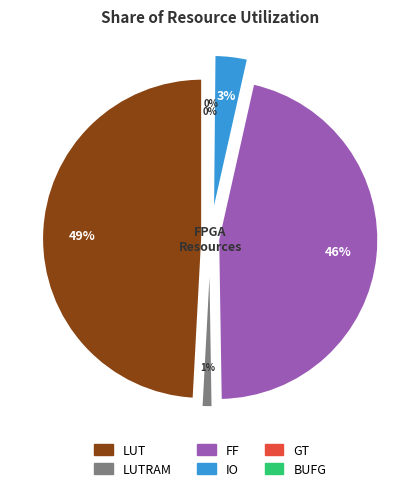

To the nearest percent, what is the difference between the GT and FF slice percentages?

46%